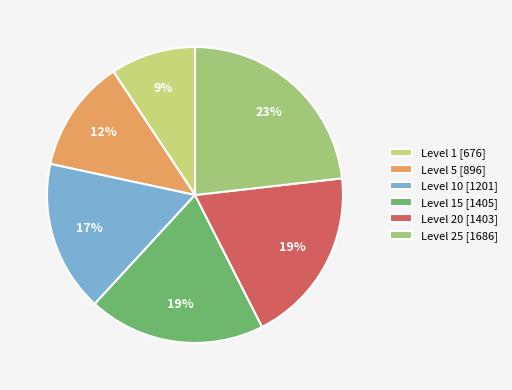

Which has a higher value, Level 25 [1686] or Level 10 [1201]?

Level 25 [1686]